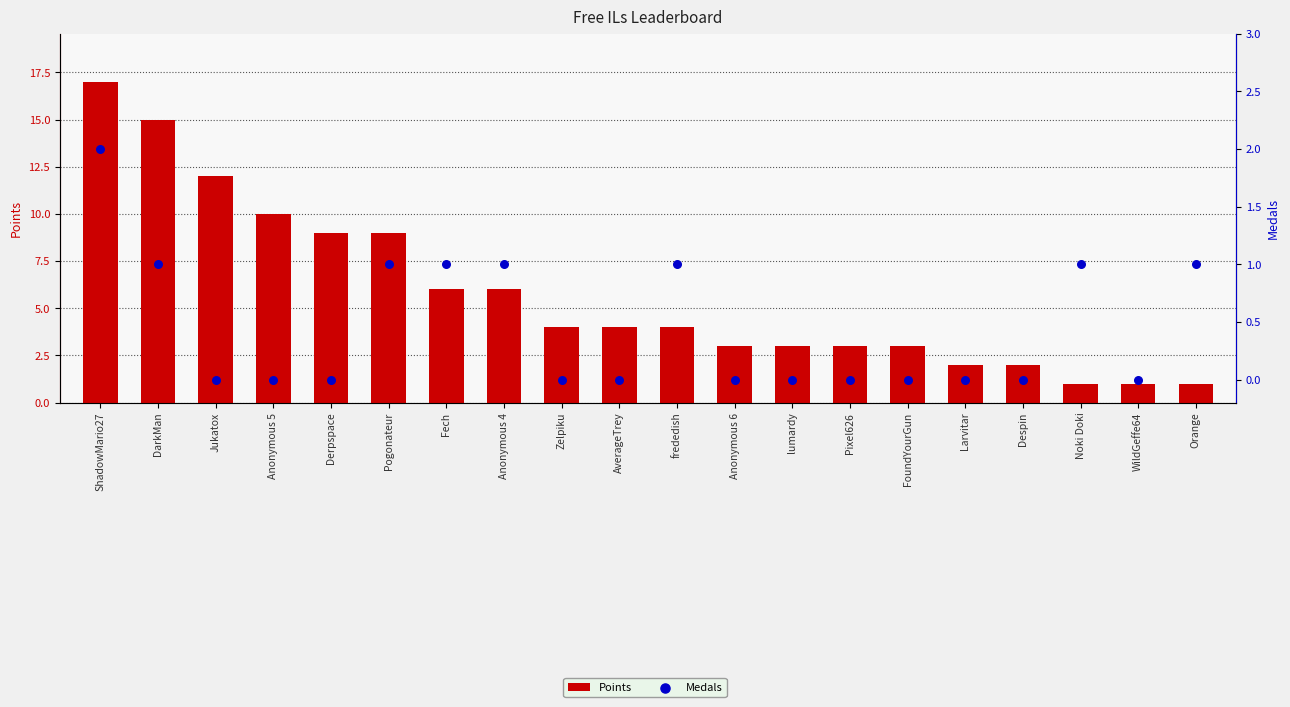

Which series reaches the maximum Y coordinate?

Points